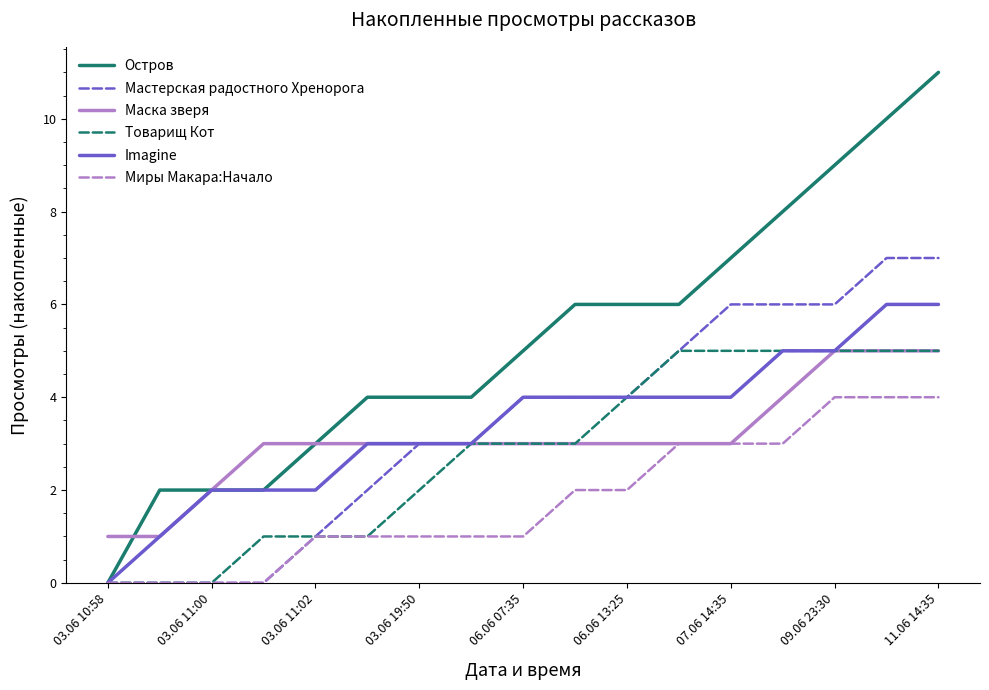

Which series has the largest range (max minus min)?

Остров